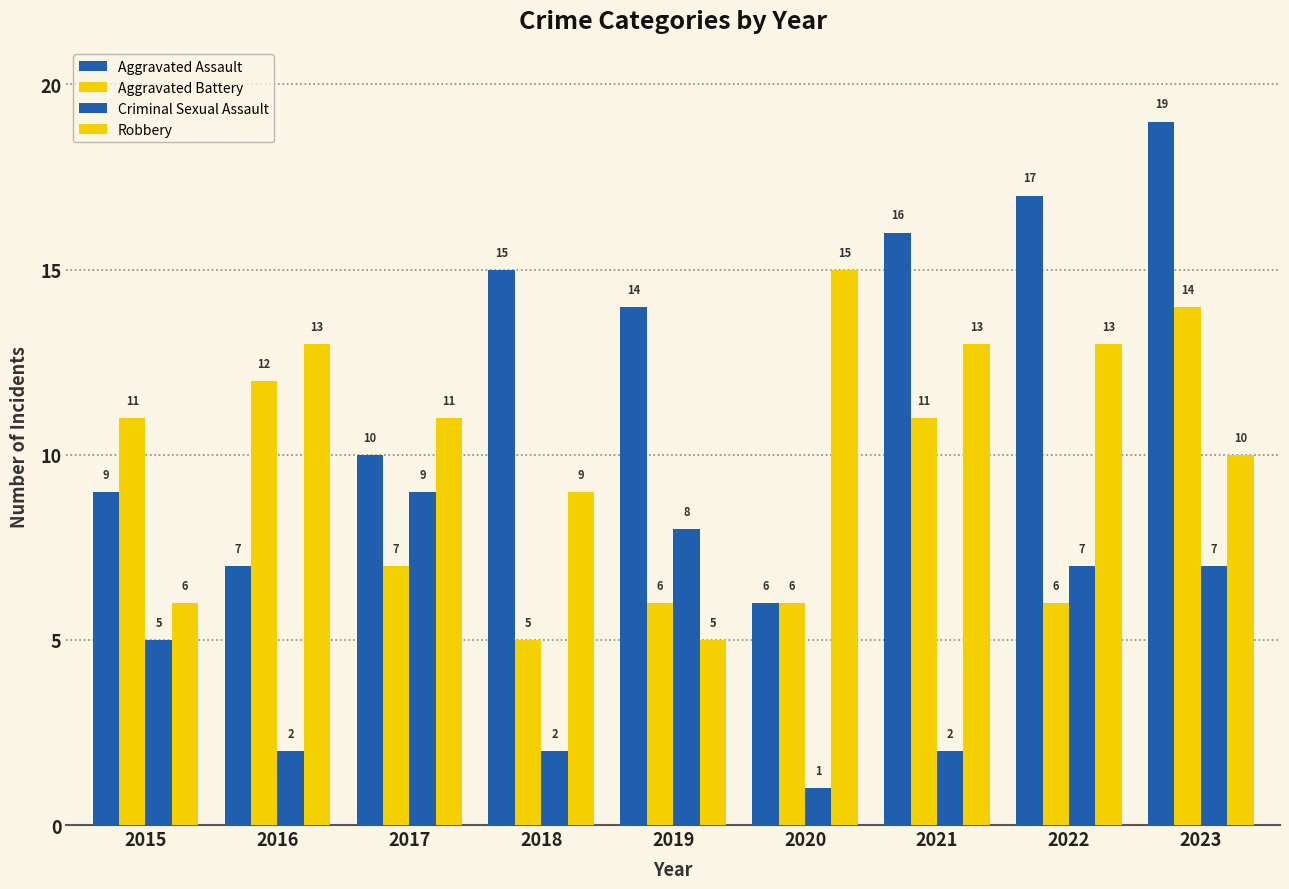

True or false: Criminal Sexual Assault has a value of 3 at 2015.

False